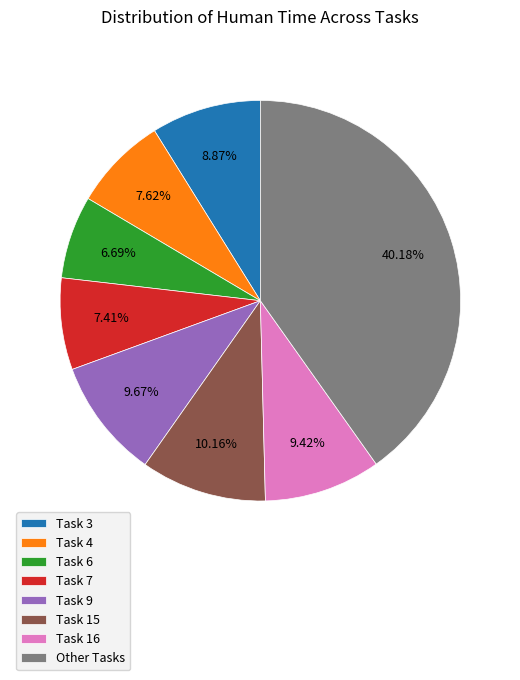

Count the number of slices in the pie.

8